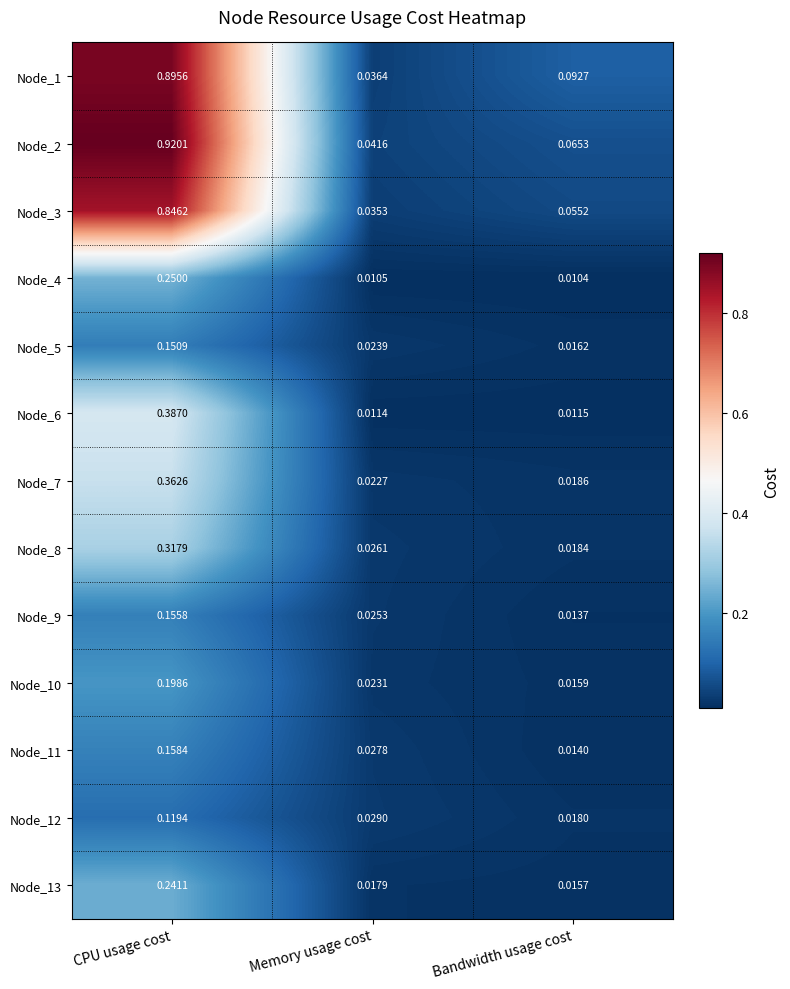

List the labels in order of Node_10 value, largest first.

CPU usage cost, Memory usage cost, Bandwidth usage cost